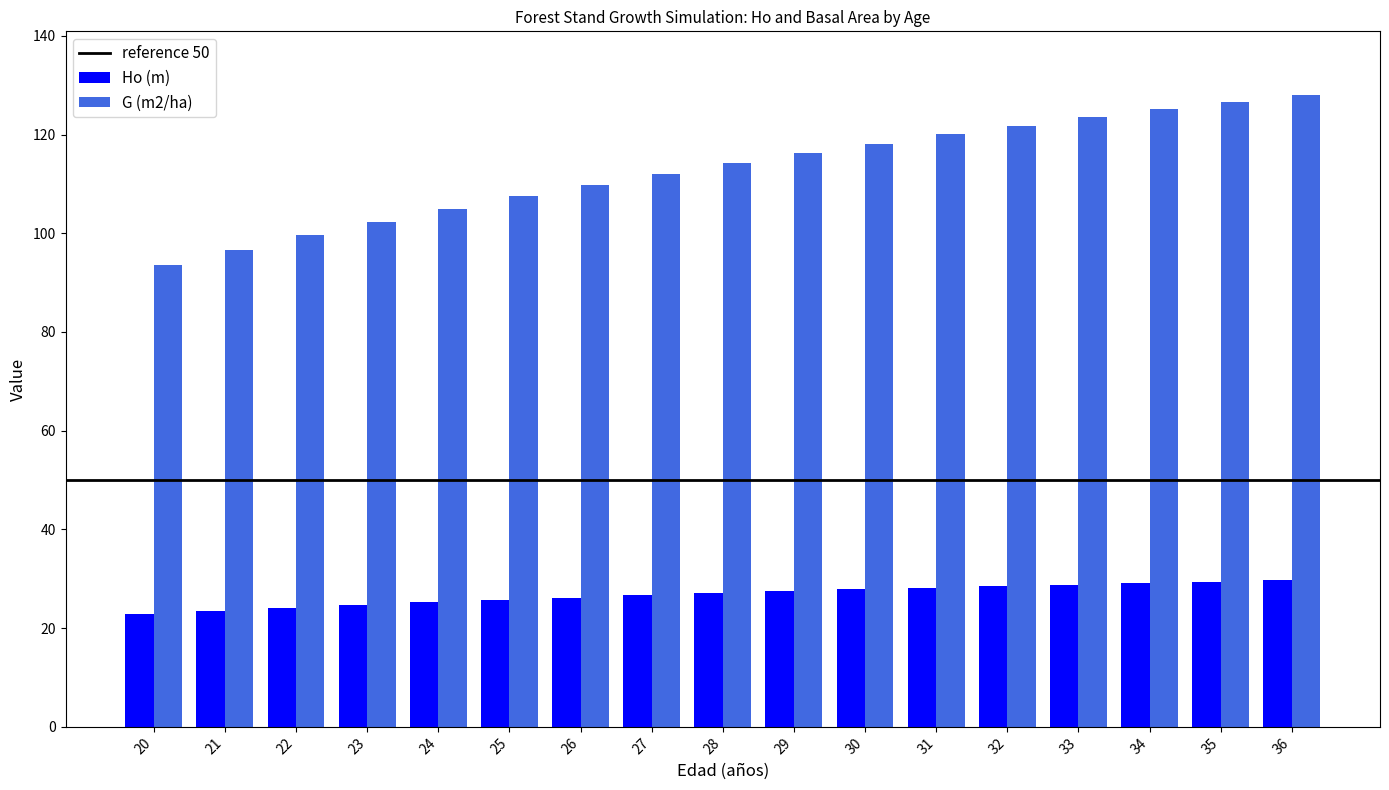

What is the sum of the G (m2/ha) values at 29 and 35?

242.9